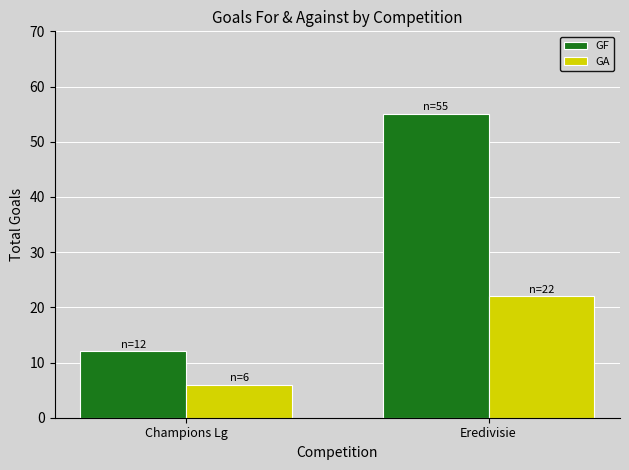

The value of GA at Eredivisie is 37. True or false?

False